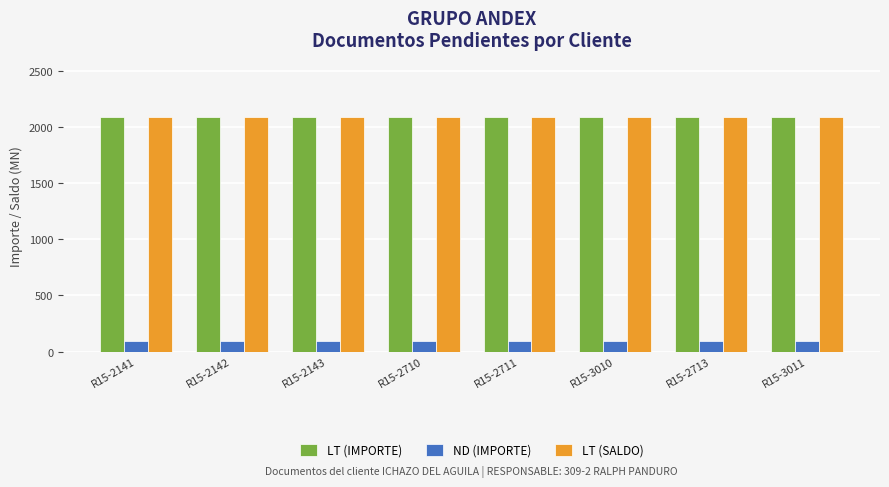

What is the sum of all ND (IMPORTE) values?

778.1